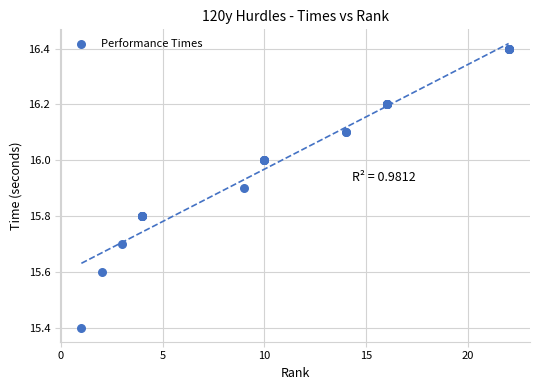

What Y value in the scatter plot is closest to 15?

15.4